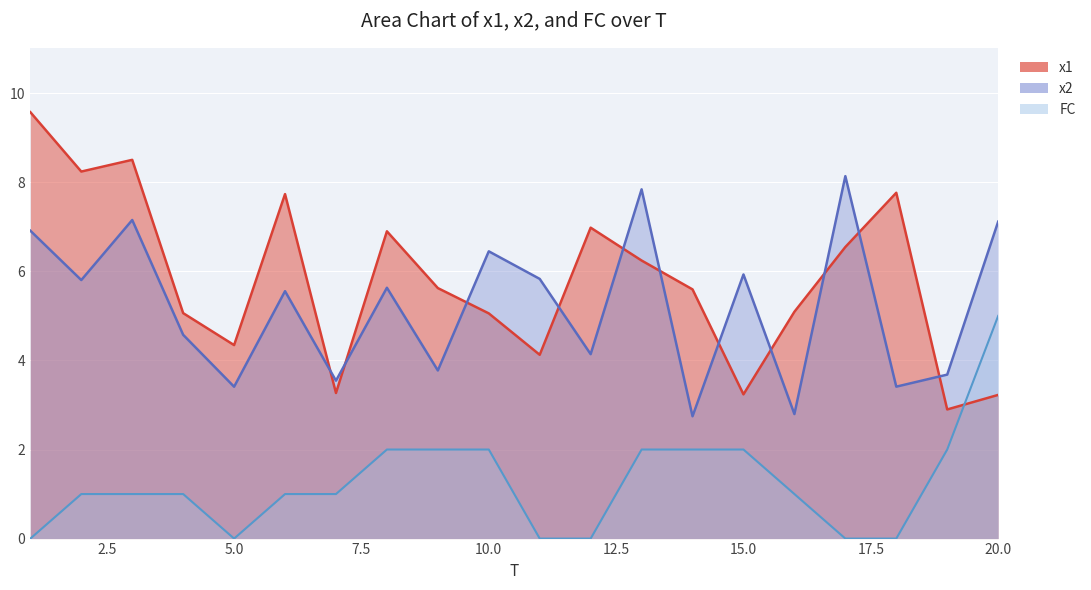

Where is x2 nearest to the value 5?

4